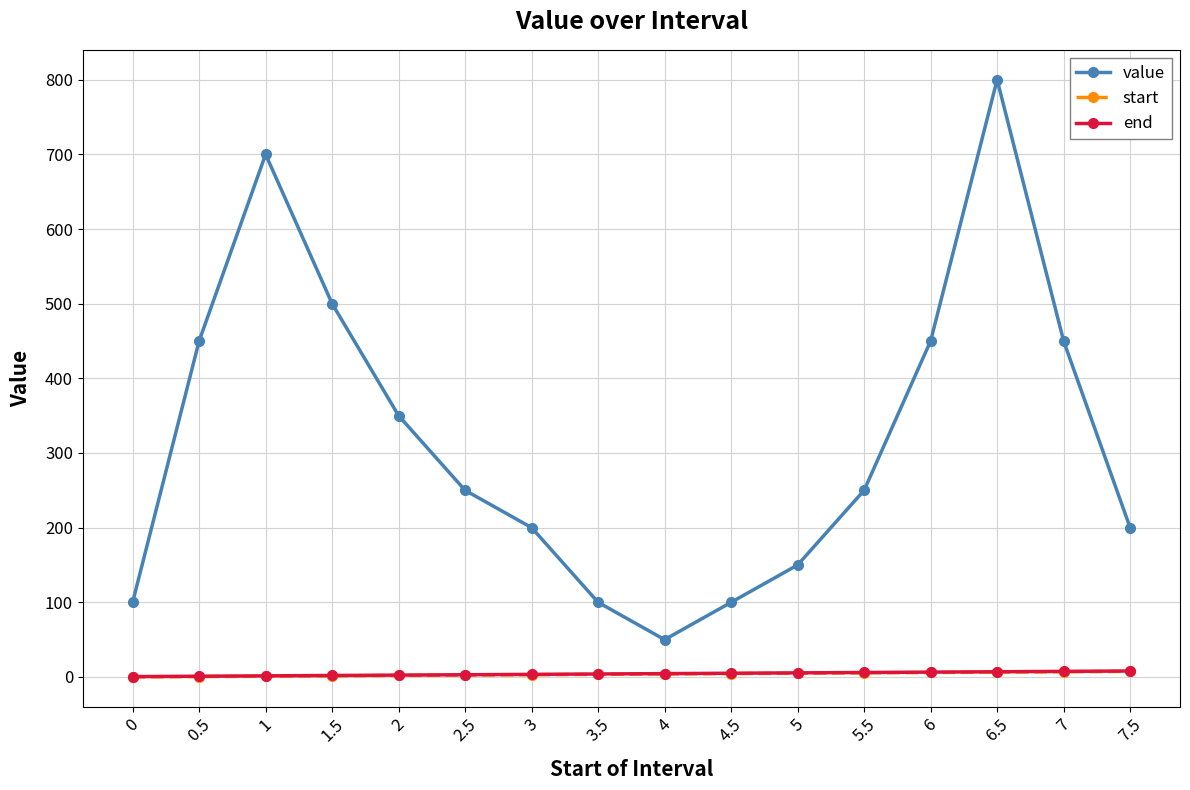

What is the approximate value of end at 6.5?

7.0